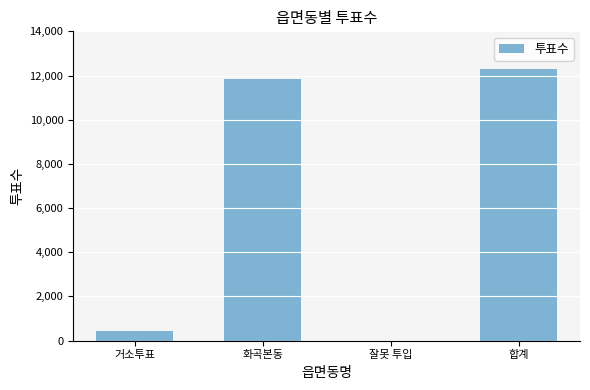

True or false: the data shows 12280 at 합계.

True